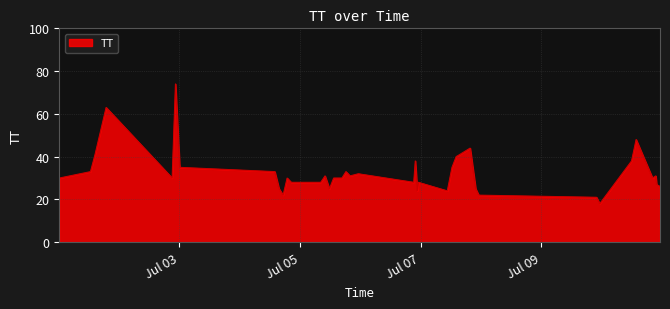

How many lines are shown in the chart?

1